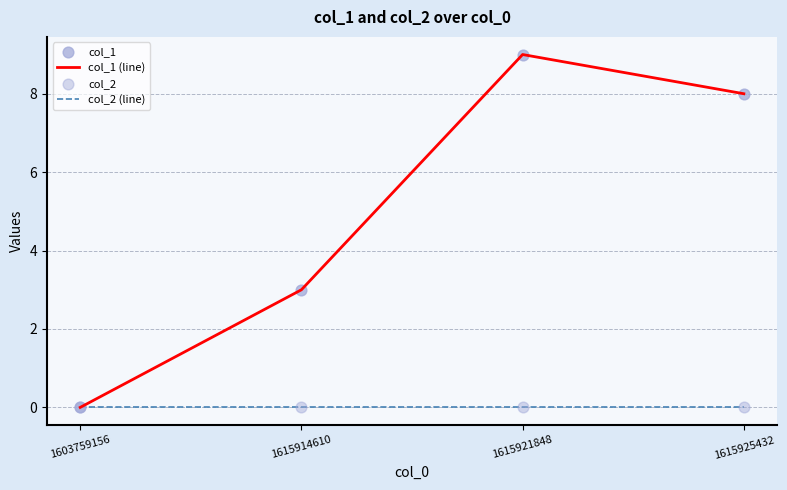

Which series has the largest total across all categories?

col_1 (line)